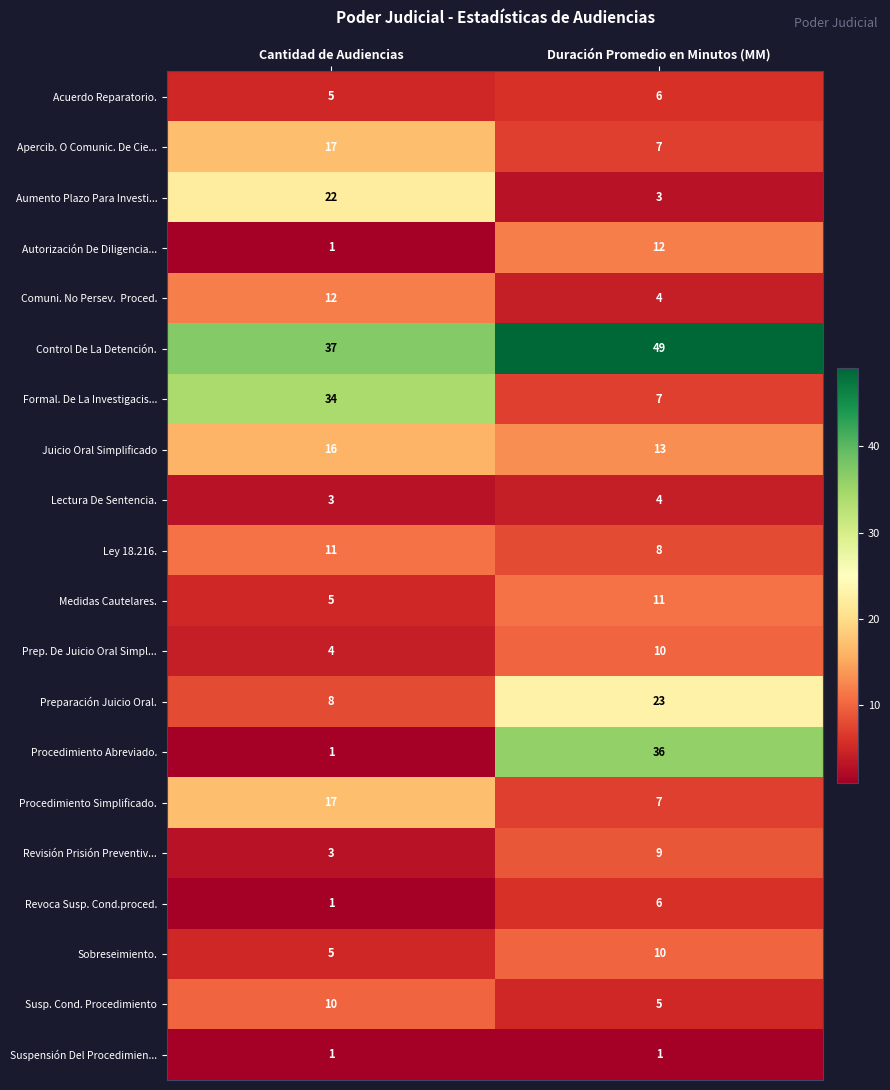

Which series has the largest range (max minus min)?

Procedimiento Abreviado.